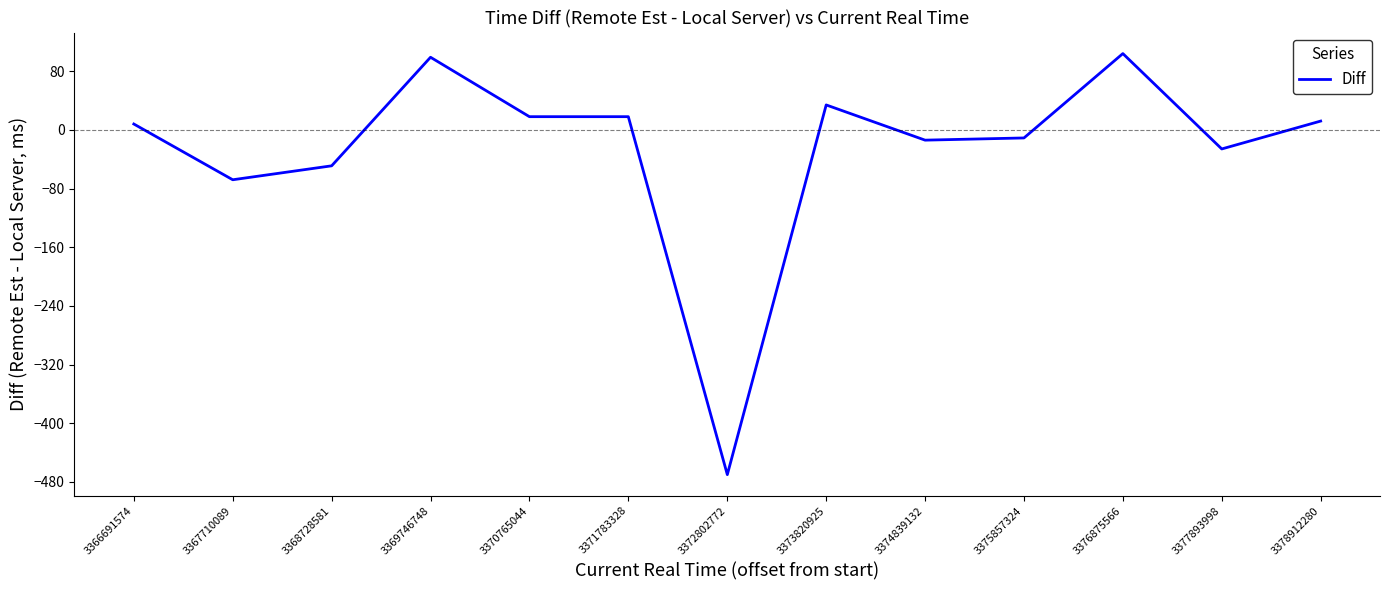

How many lines are shown in the chart?

1